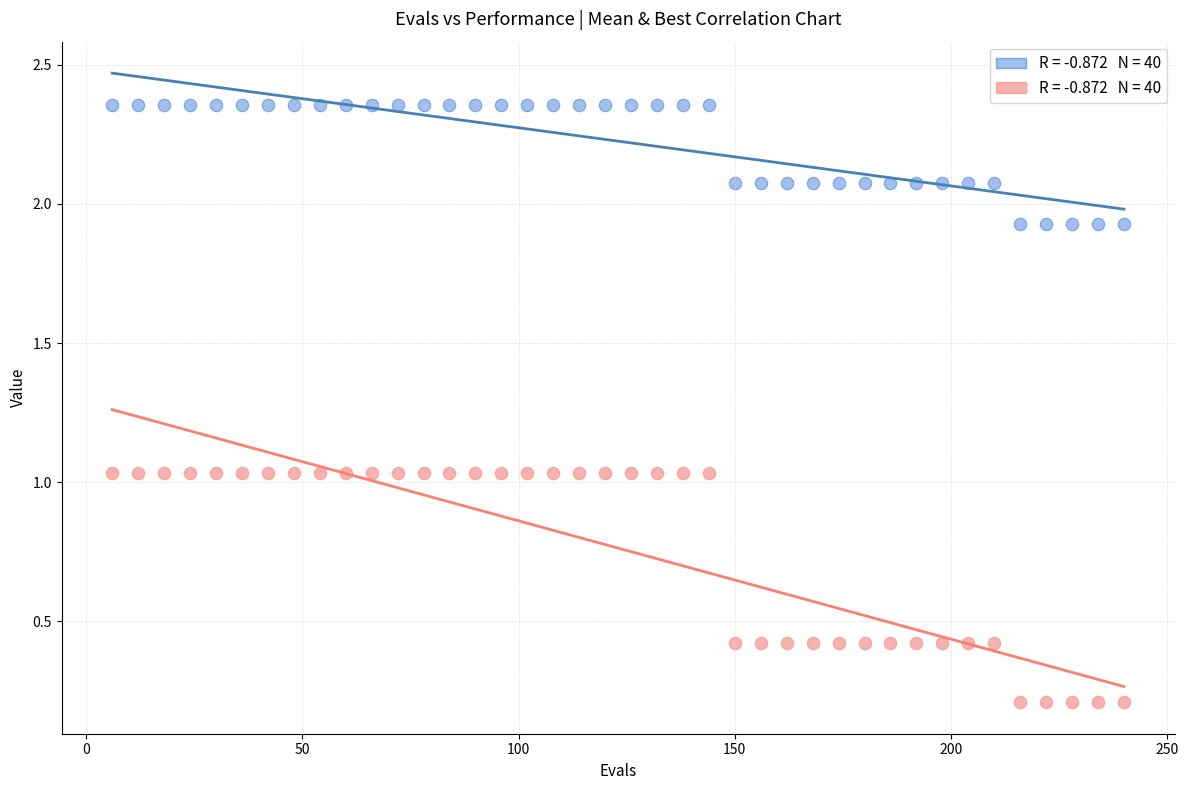

Across all data points, what is the range of Y values (max minus min)?

2.1